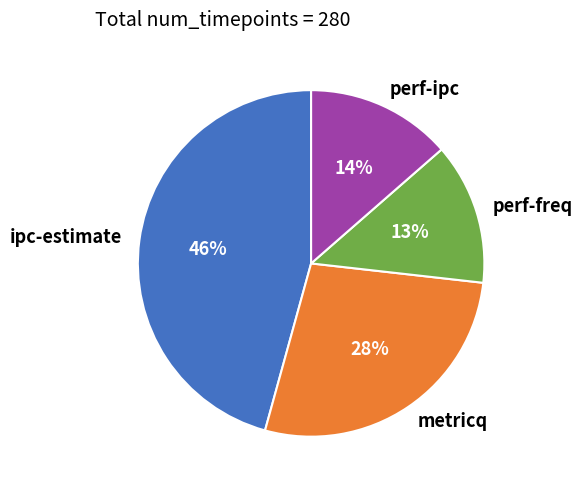

Between metricq and perf-ipc, which is larger?

metricq